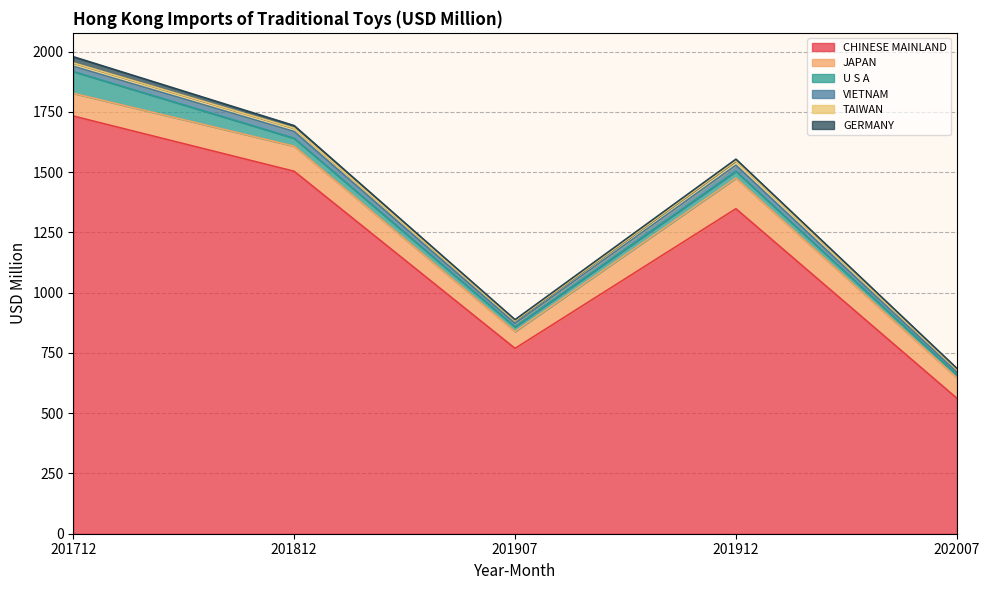

Which has a higher value, 201712 or 201812?

201712